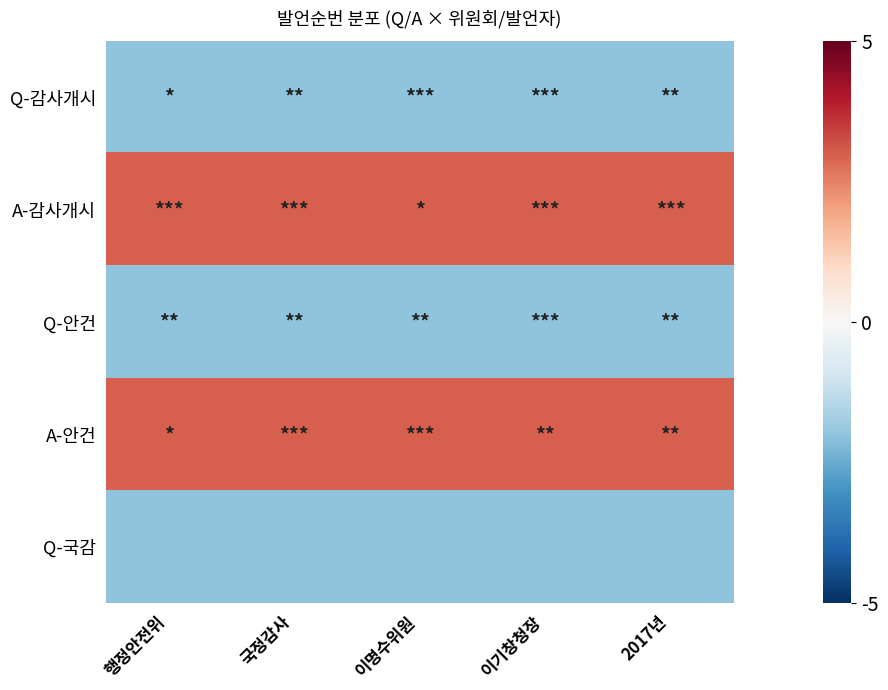

Which has a higher value, 2017년 or 이기창청장?

2017년